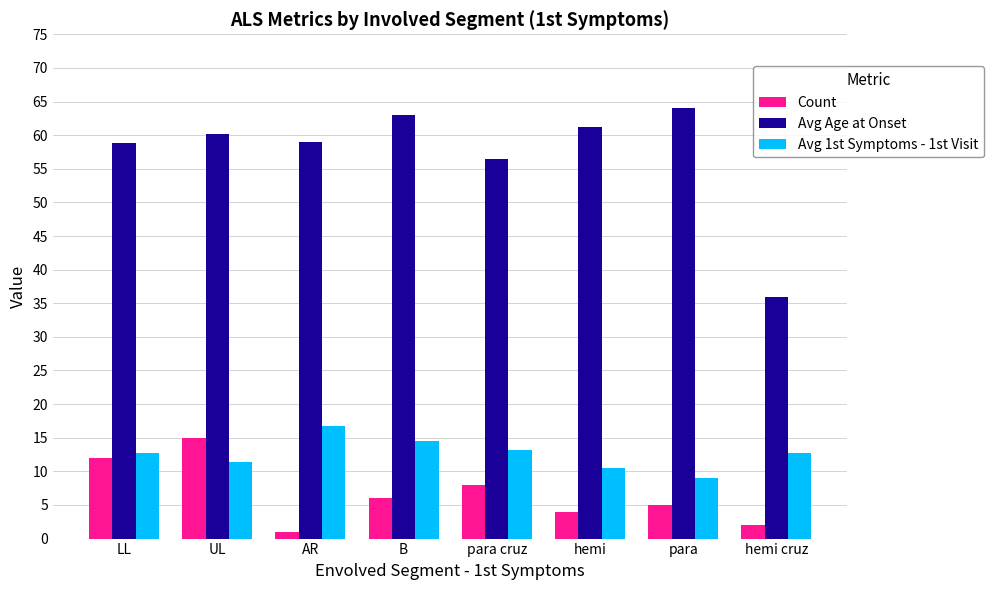

Which series has the widest spread of values?

Avg Age at Onset